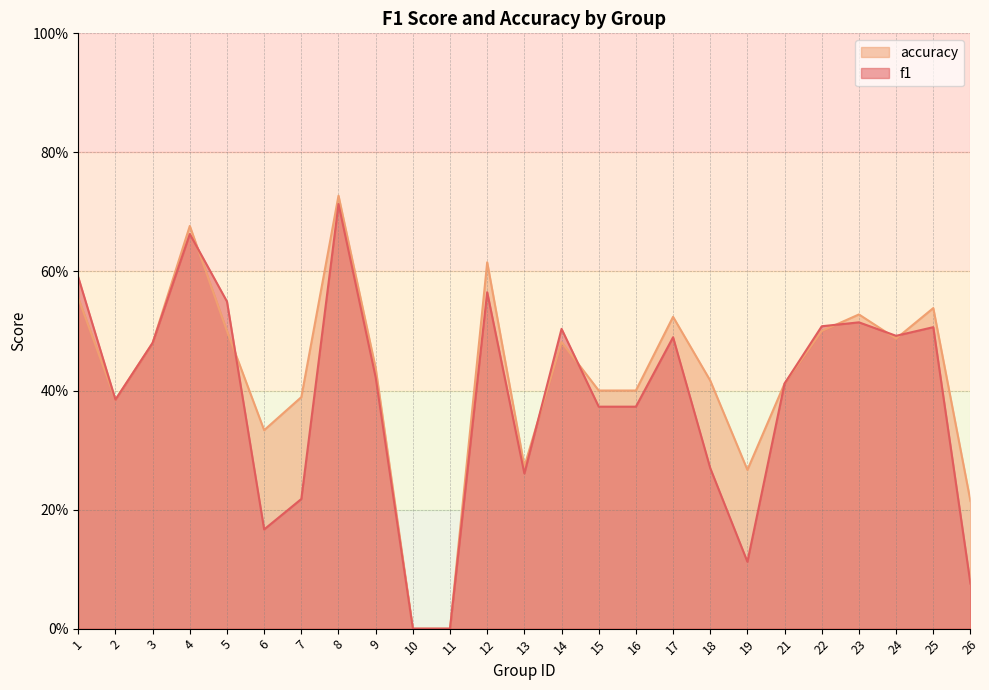

Where do f1 and accuracy first cross each other?

4 and 5